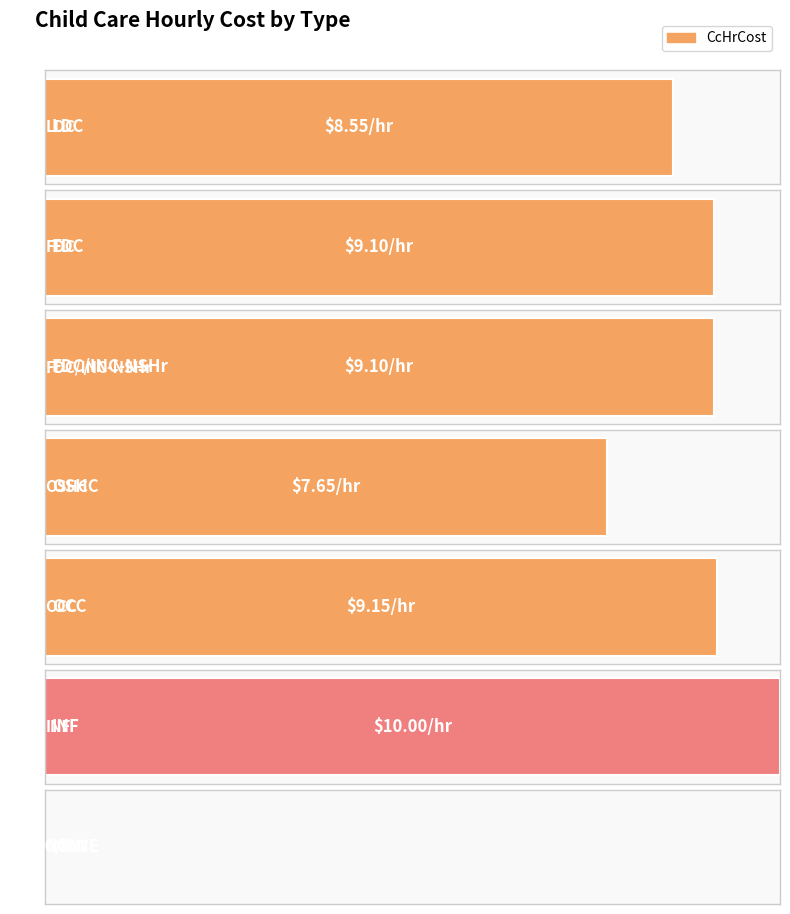

How many positive values are there?

6